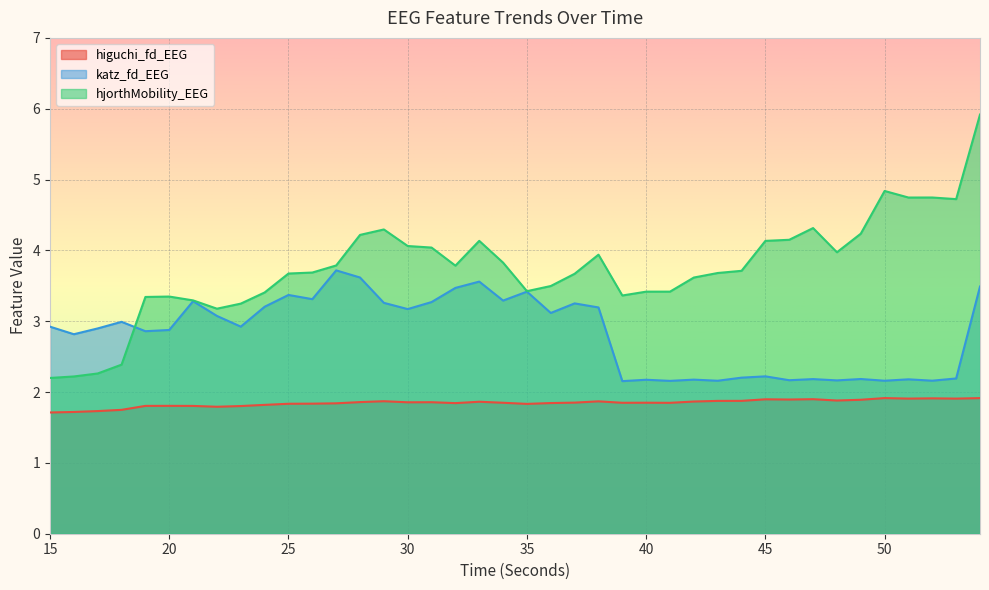

What value does the katz_fd_EEG series have at 34?

3.3